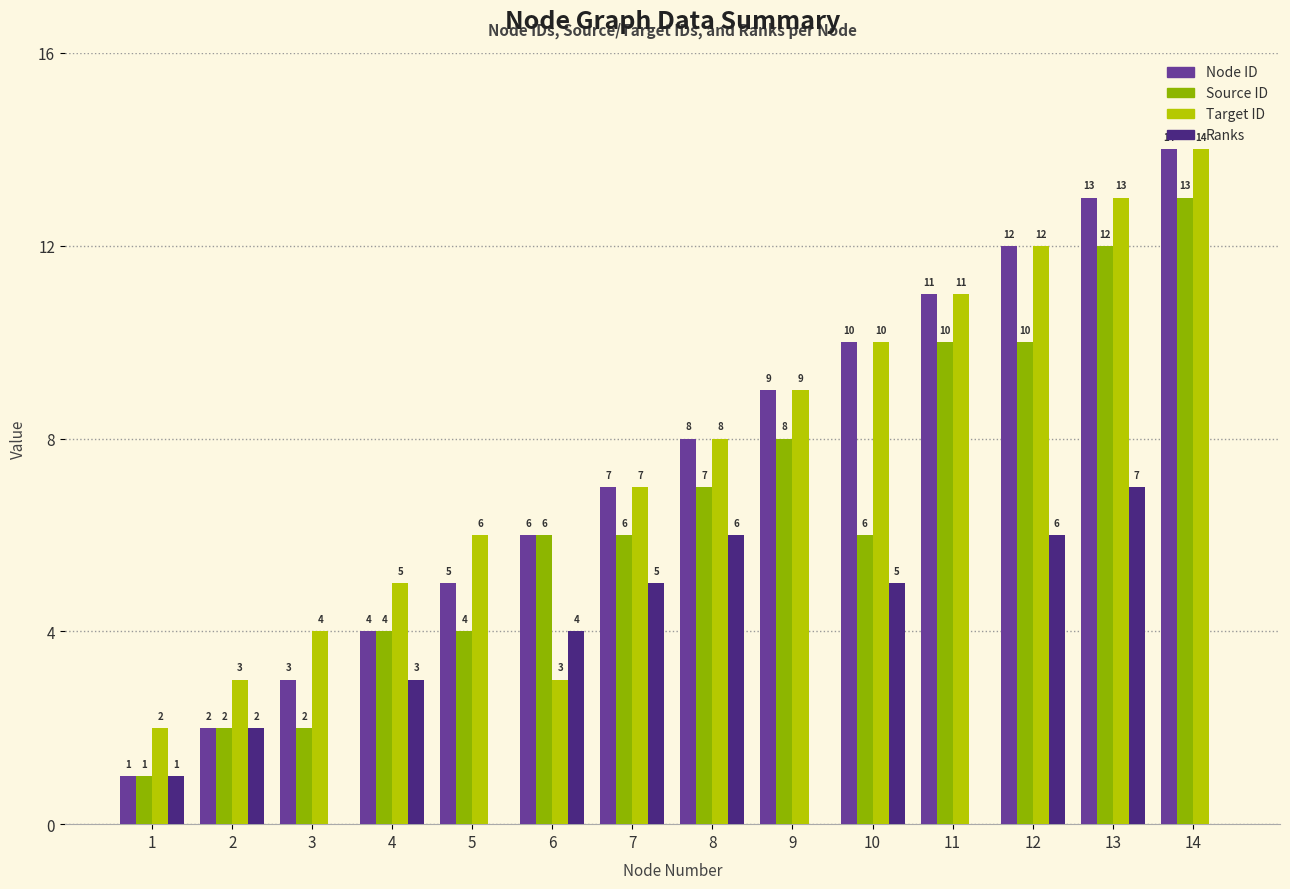

How many Source ID values are between 4 and 10?

9